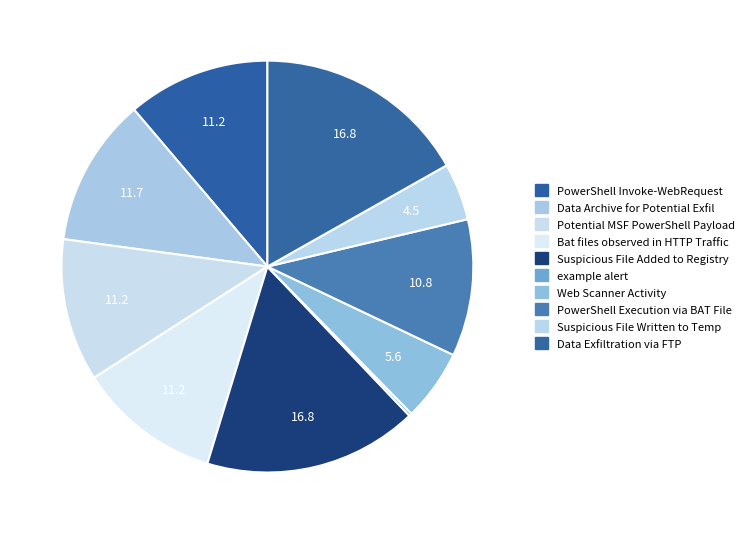

Which category has the smallest portion of the pie?

example alert